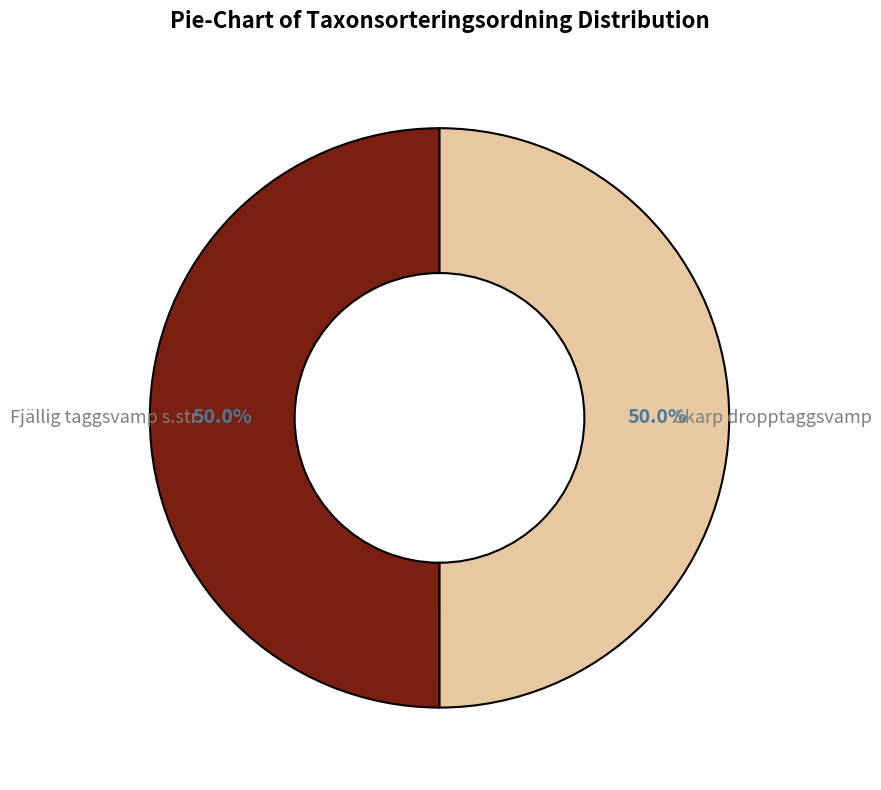

Which category has the smallest portion of the pie?

Skarp dropptaggsvamp